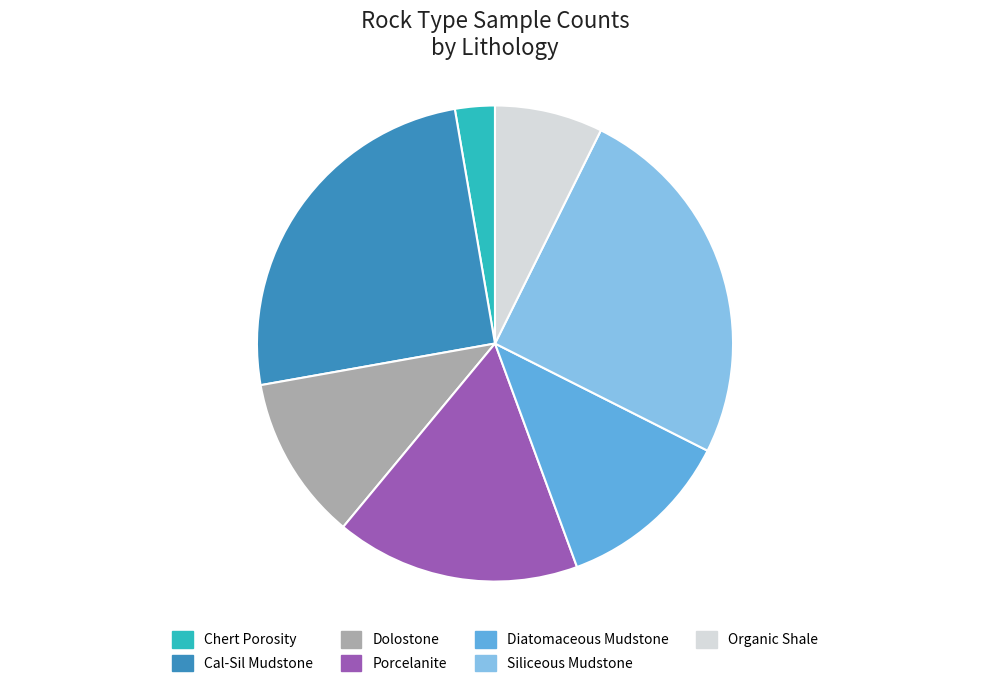

Is there a majority slice in this chart?

No